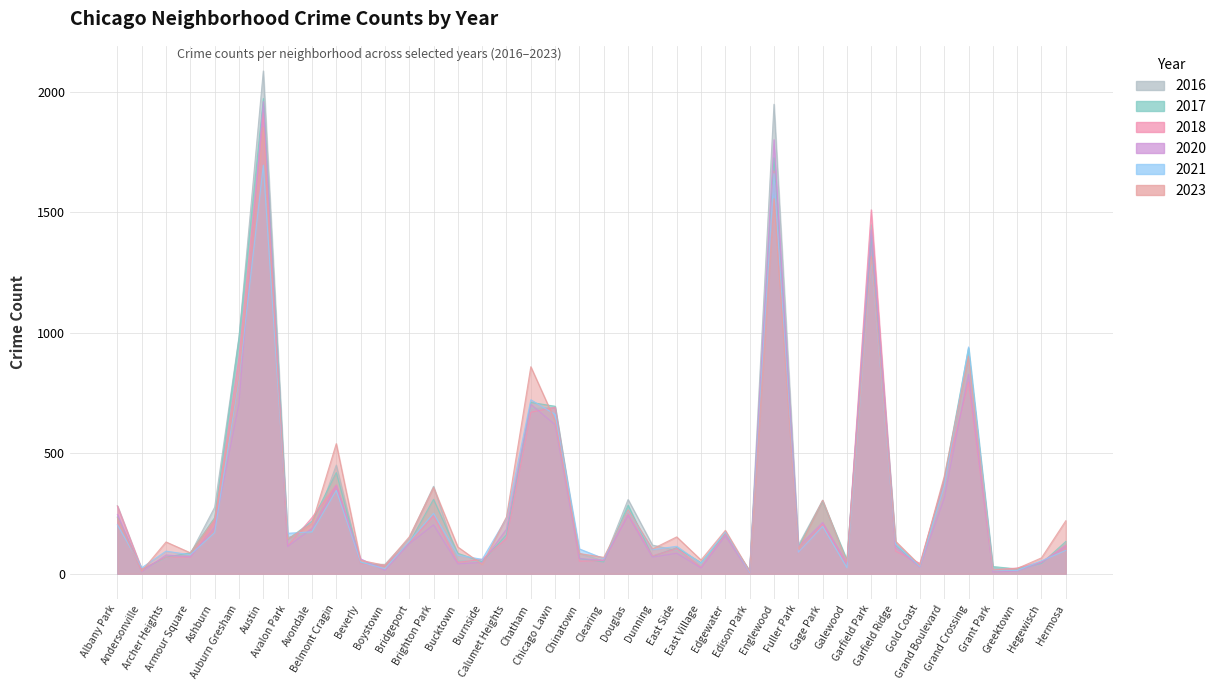

How many times do 2018 and 2023 cross each other?

17